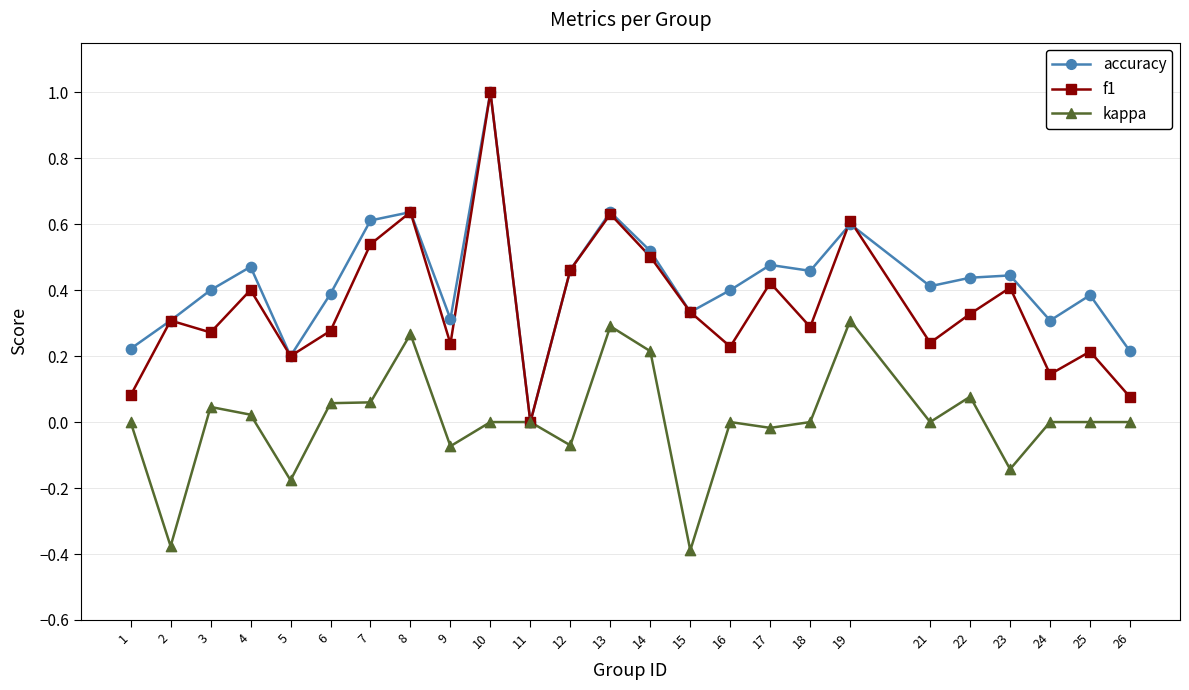

What are all the series names shown in the legend?

accuracy, f1, kappa